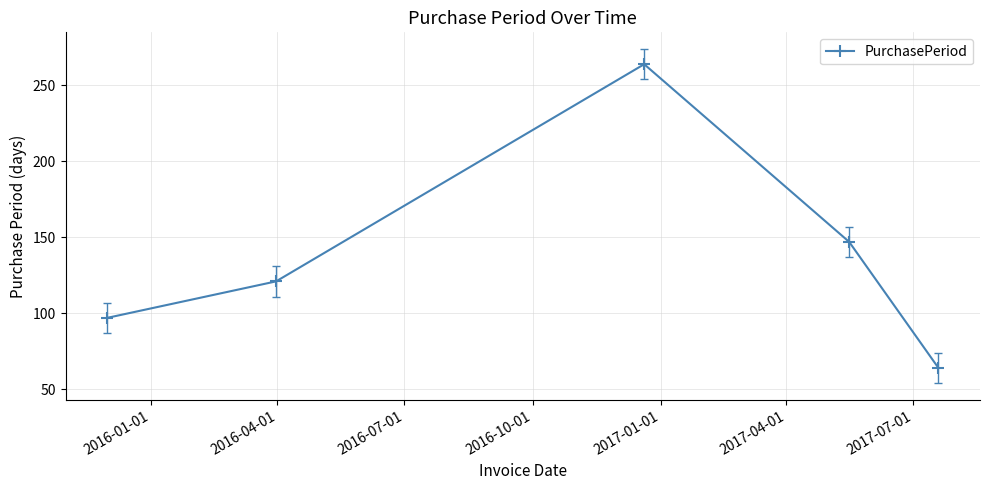

Reading right to left, list all the values displayed in this chart.

64	147	264	121	97